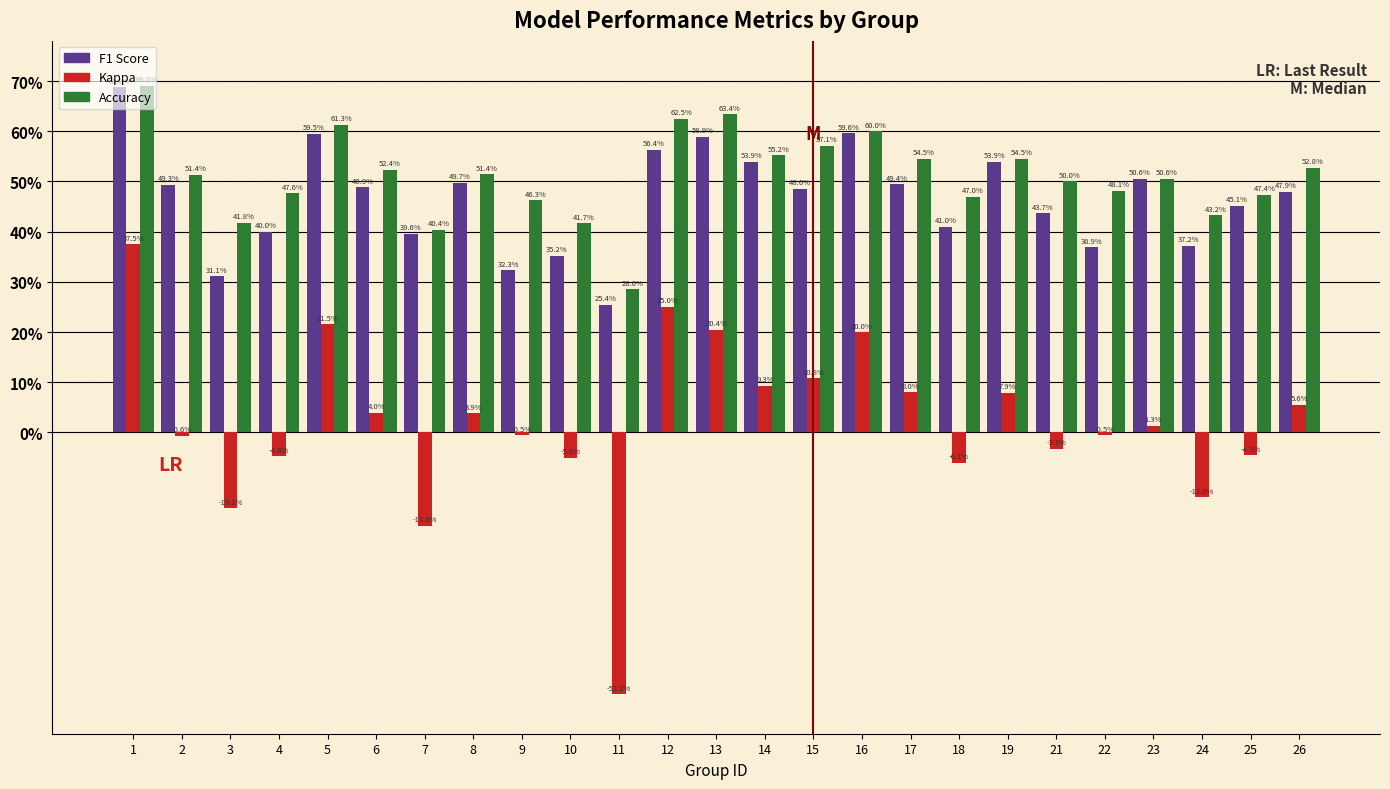

Does the chart contain stacked bars?

No